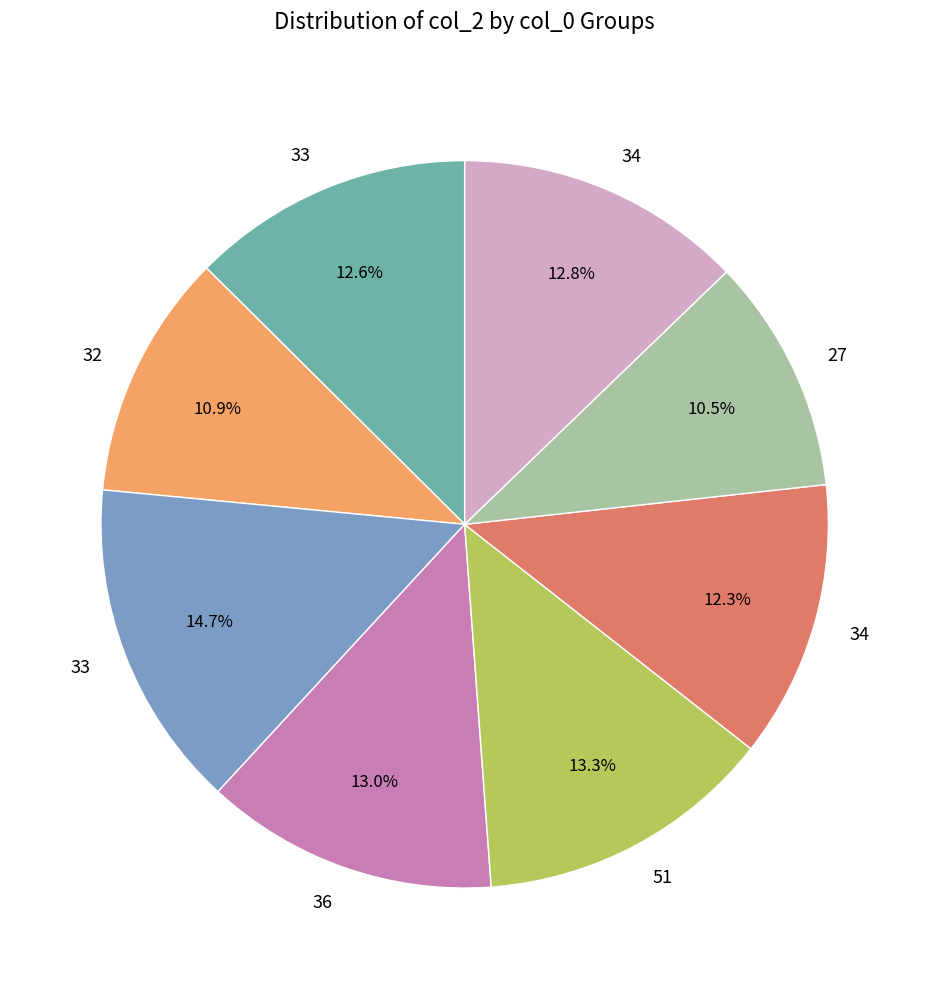

How many segments does this pie chart have?

8